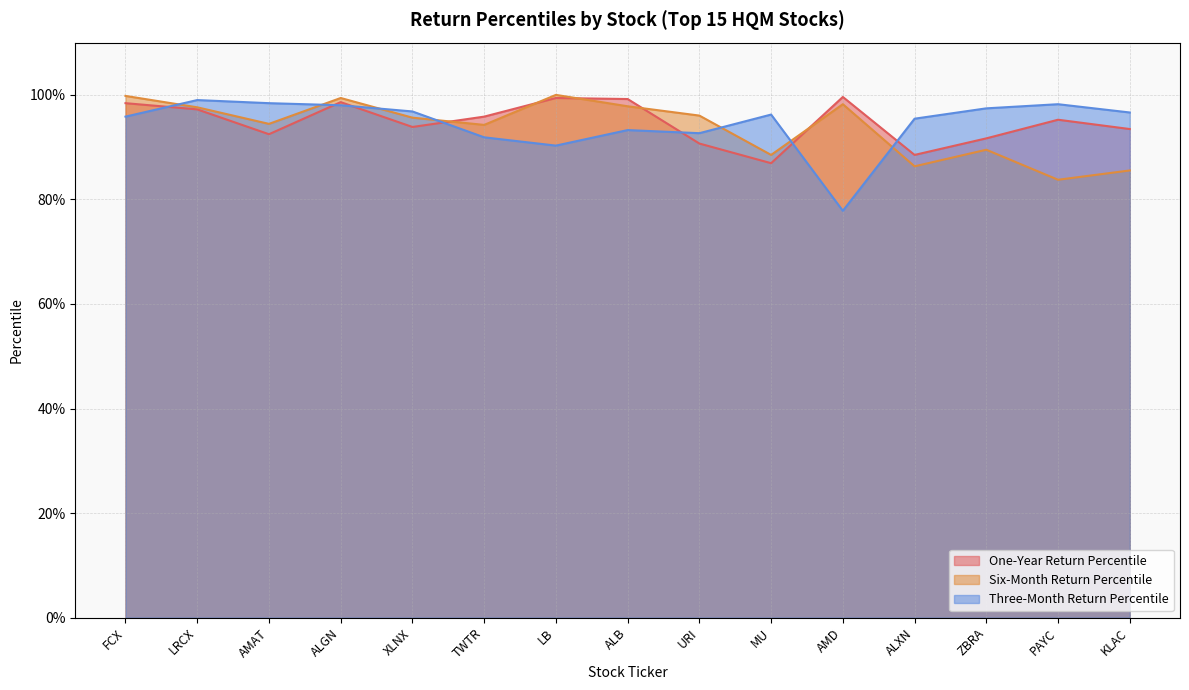

List the series in order of their overall mean, lowest first.

Six-Month Return Percentile, Three-Month Return Percentile, One-Year Return Percentile